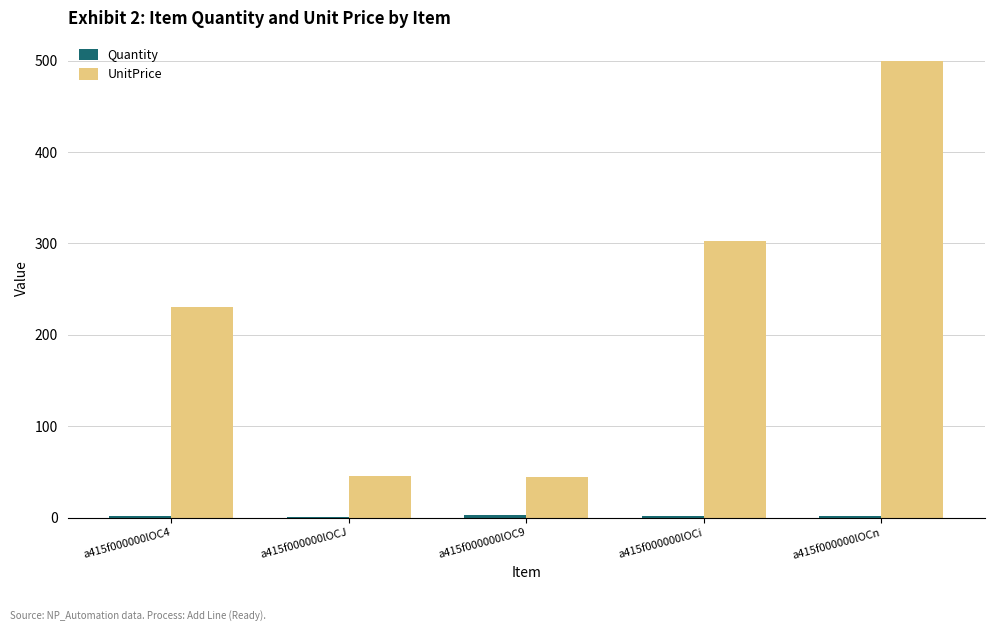

Where is UnitPrice nearest to the value 272?

a415f000000lOCi